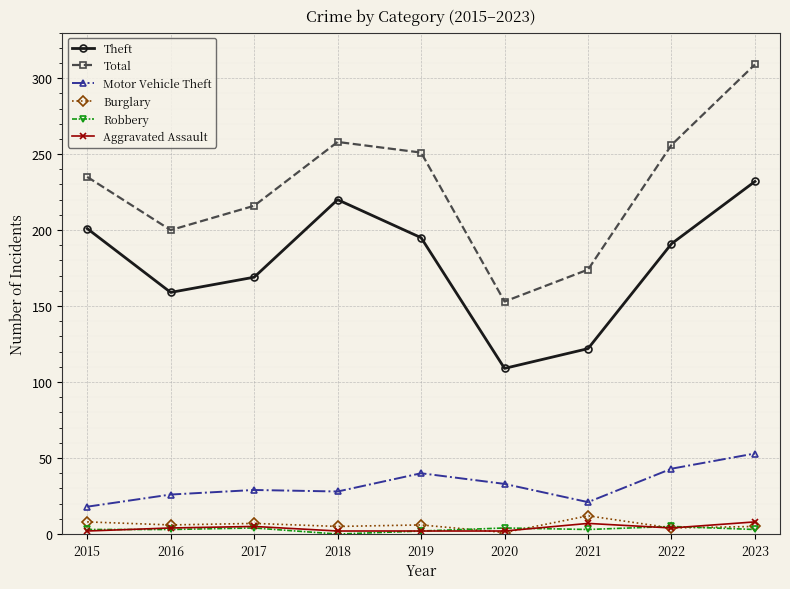

How many lines are shown in the chart?

6